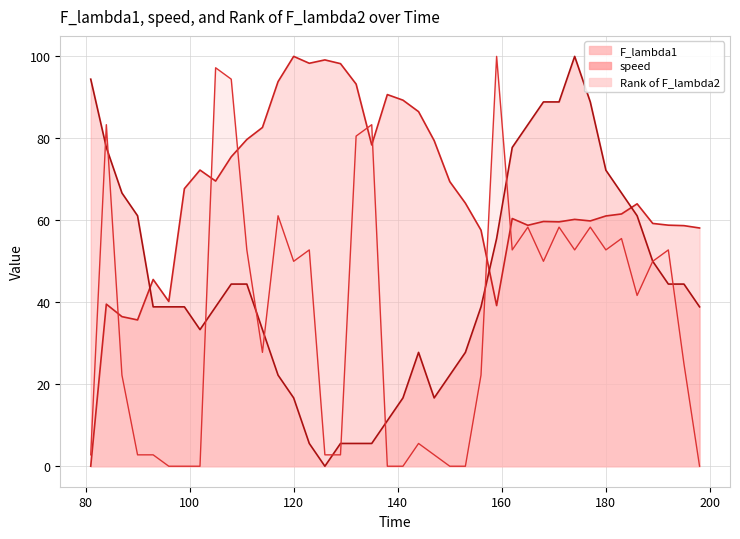

At how many categories does at least one series exceed 27?

40